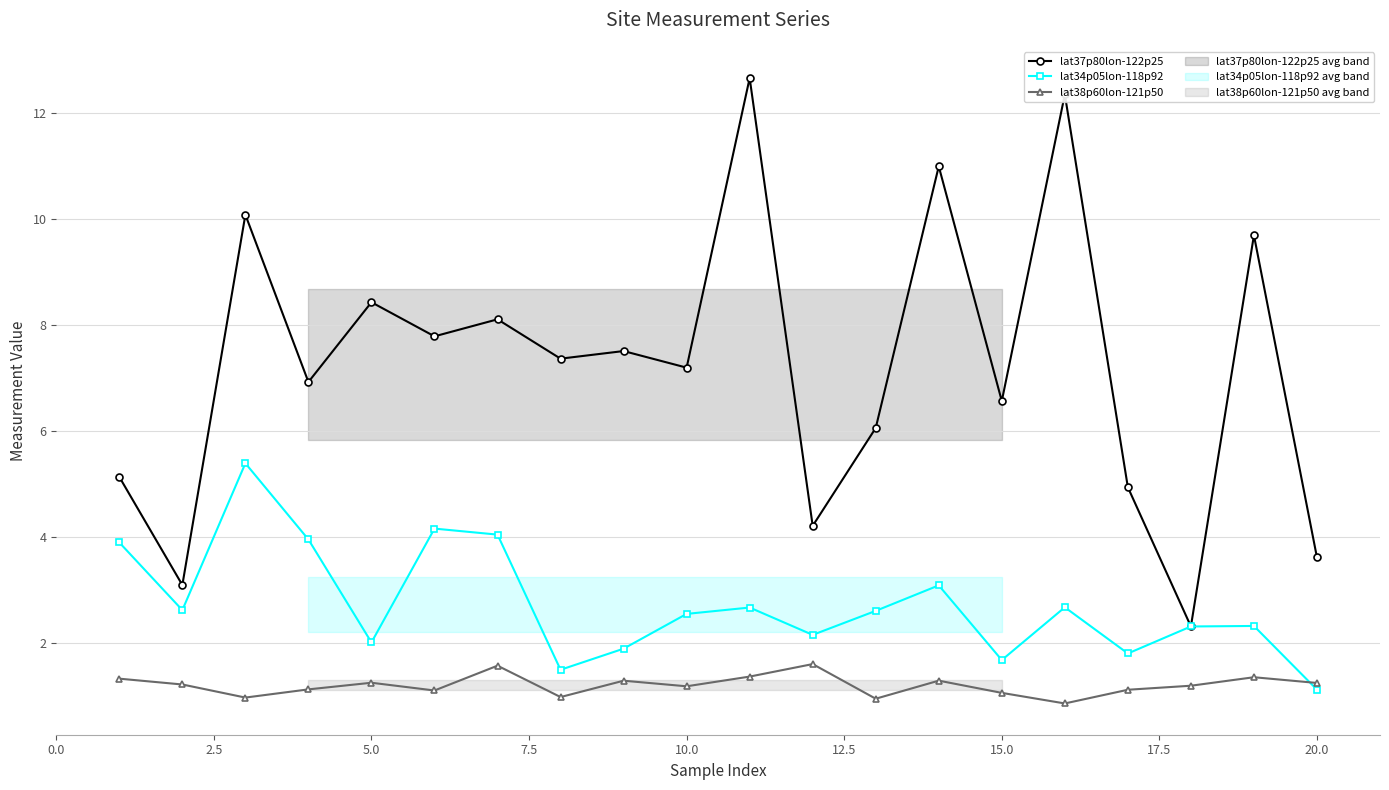

The value of lat37p80lon-122p25 at 10.0 is 7.2. True or false?

True